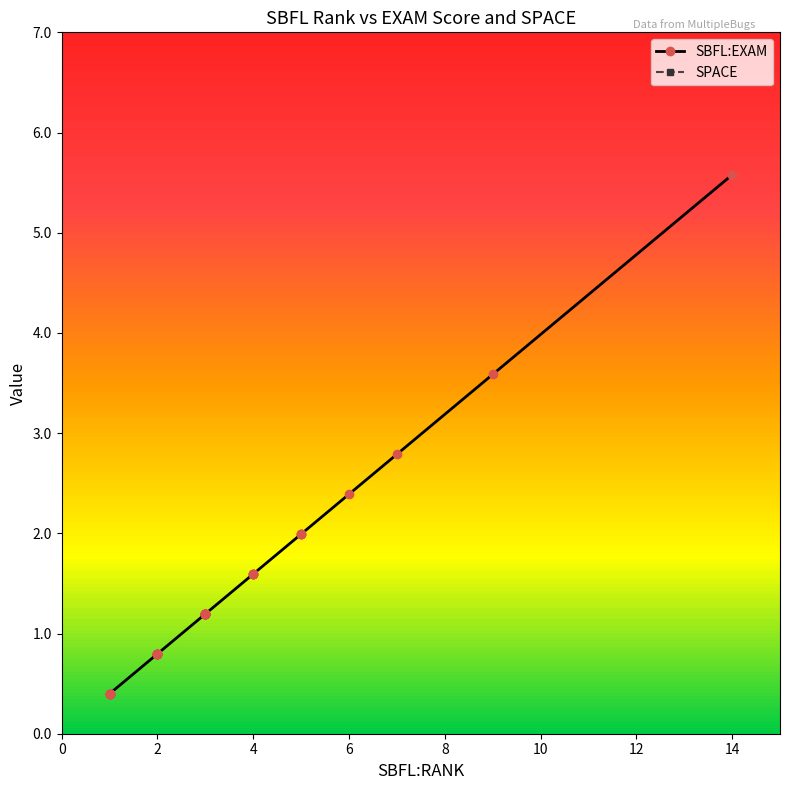

What are all the series names shown in the legend?

SBFL:EXAM, SPACE